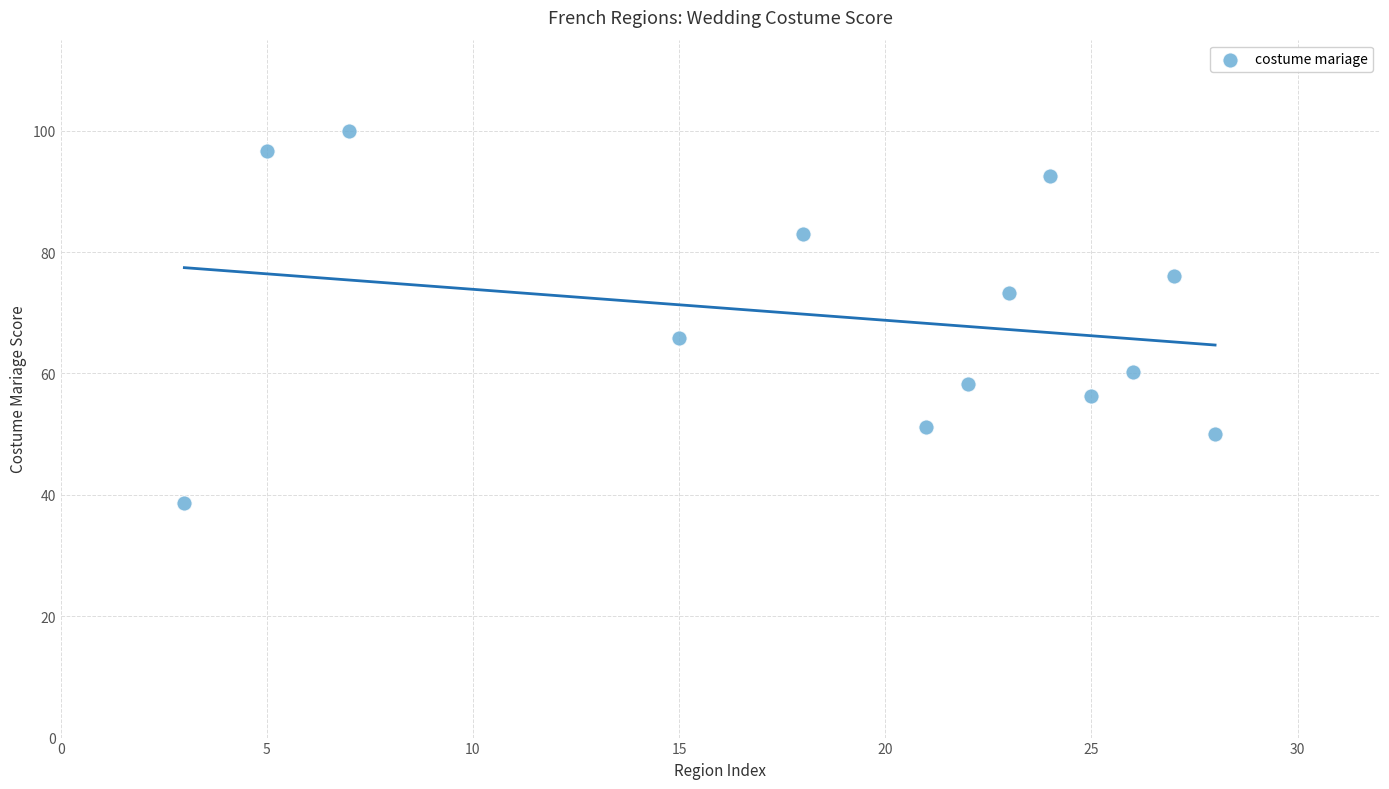

What Y value in the scatter plot is closest to 69?

65.9